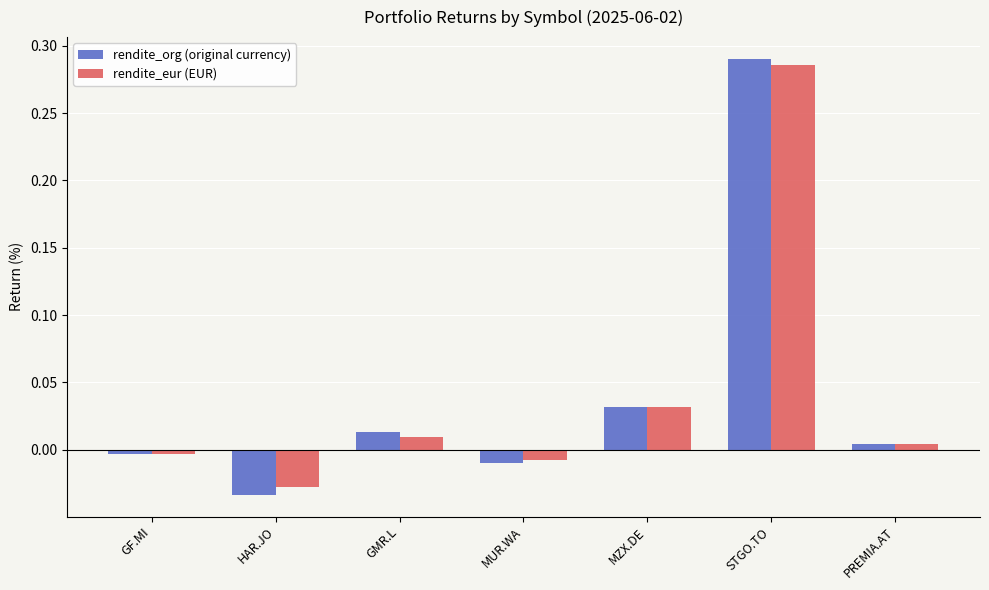

Is the value of rendite_eur (EUR) at HAR.JO greater than the value of rendite_org (original currency) at STGO.TO?

No